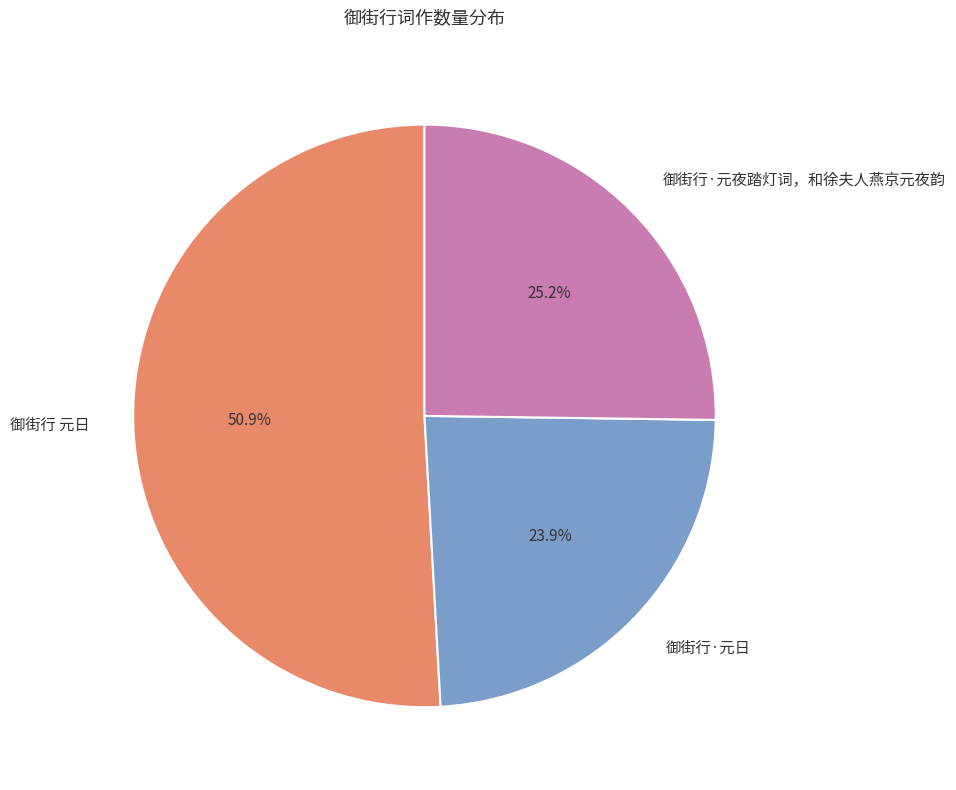

How many slices are in this pie chart?

3